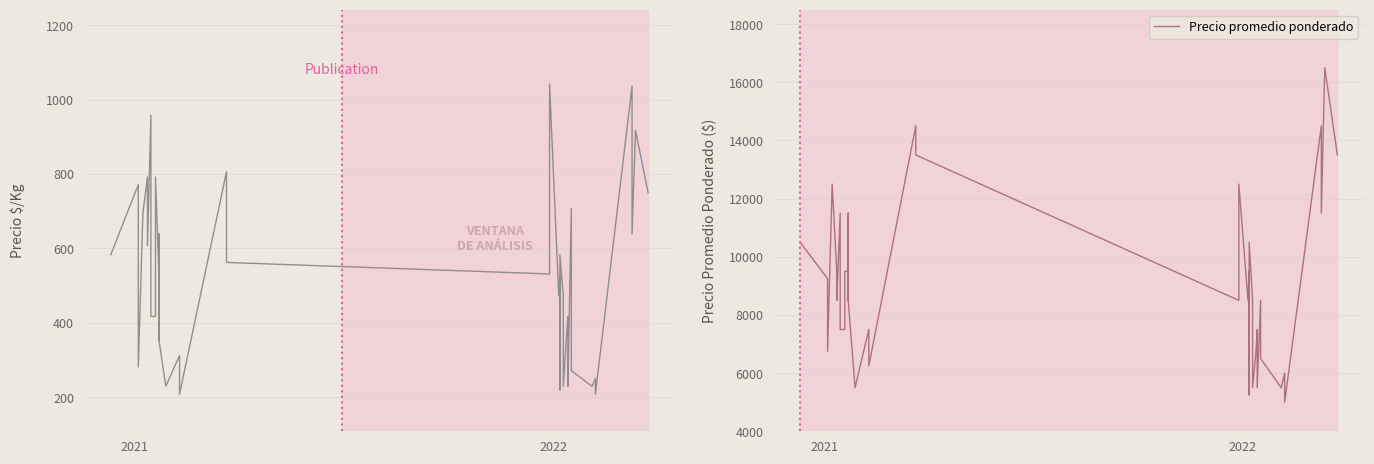

At which category does Precio $/Kg reach its first local peak?

2021